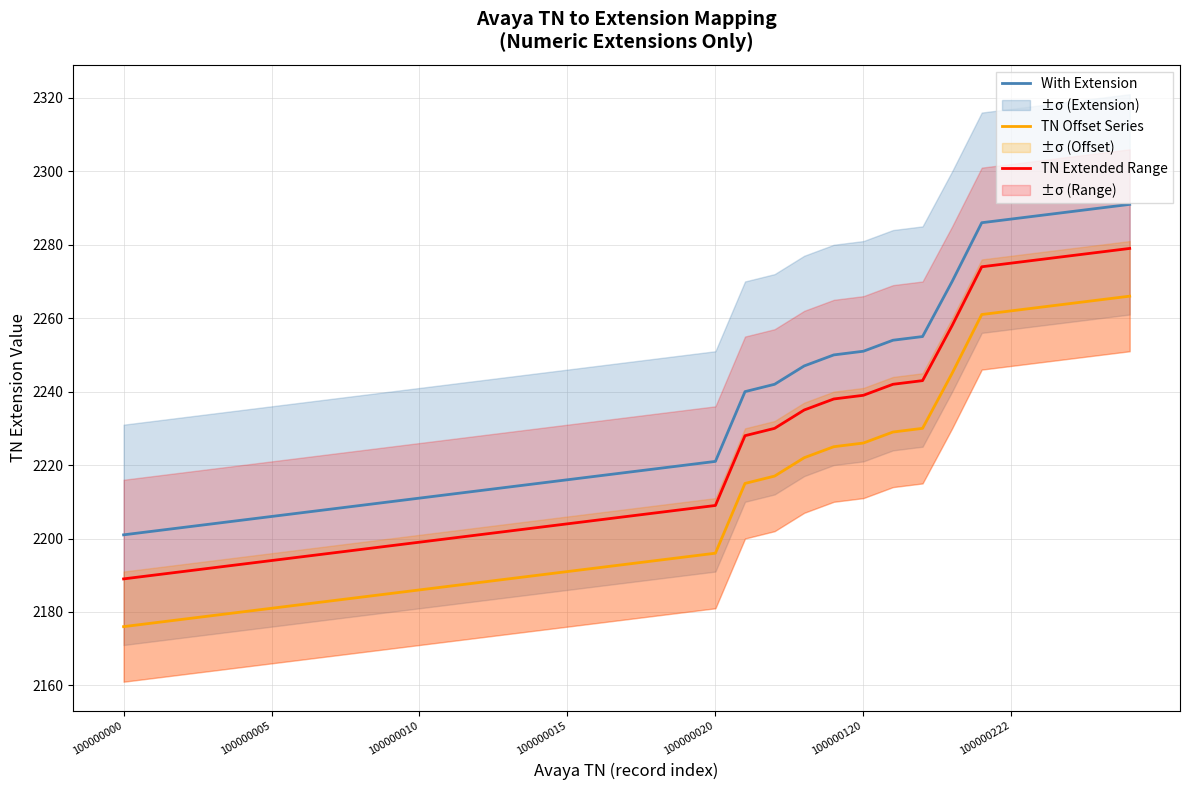

True or false: With Extension and TN Offset Series intersect in this chart.

False